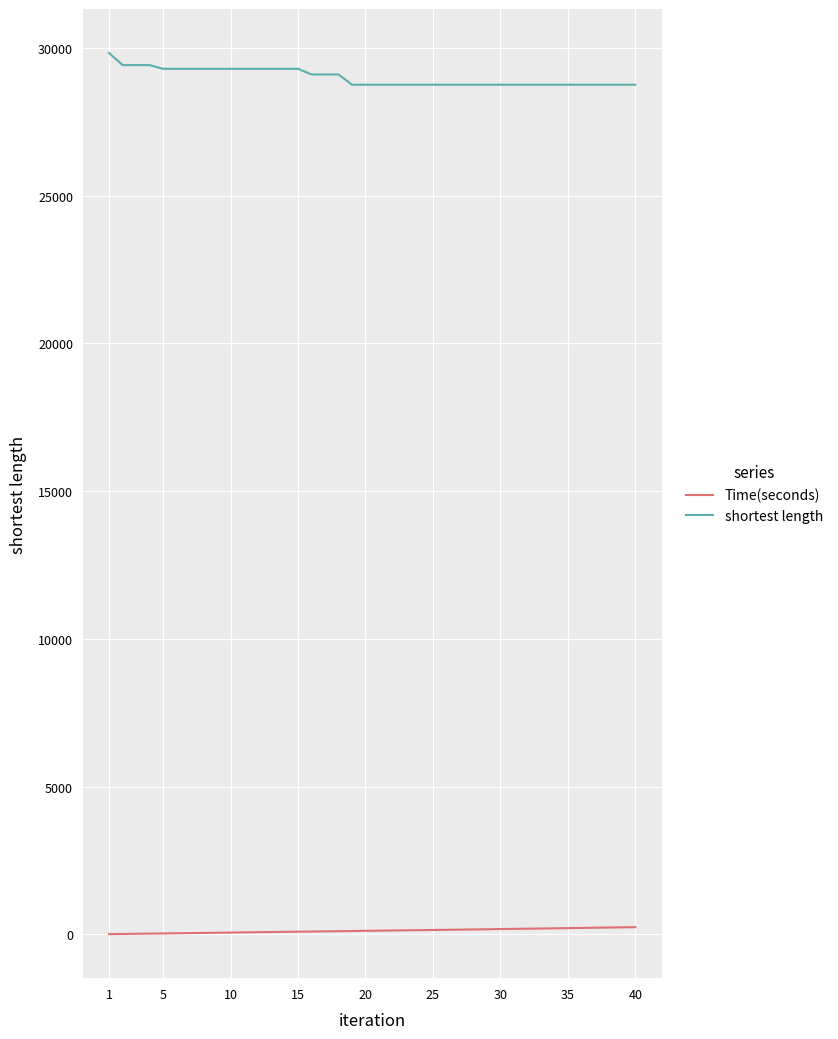

List the series in order of their peak value, highest first.

shortest length, Time(seconds)